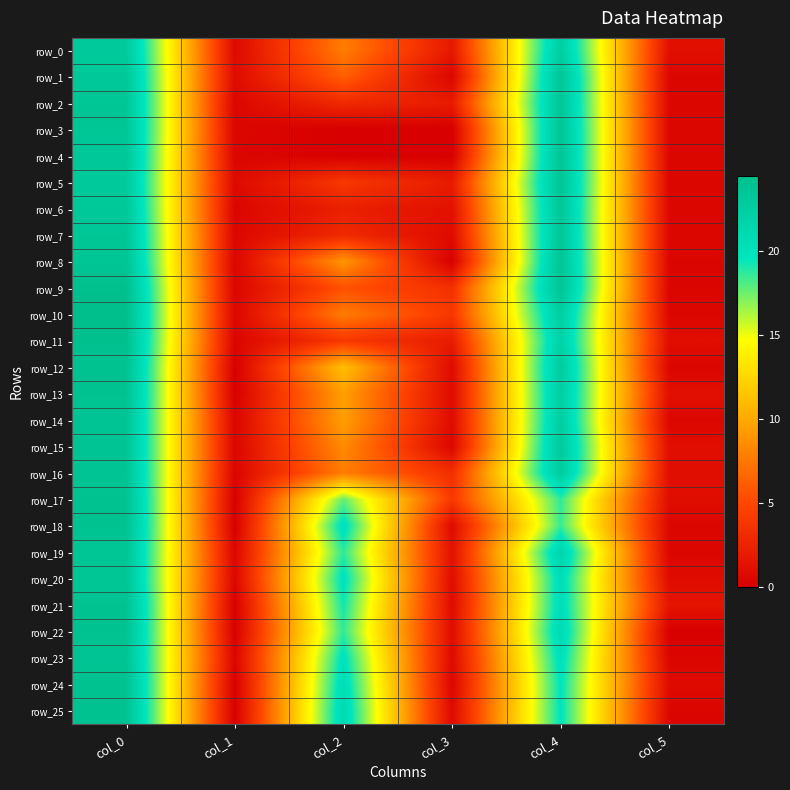

At which label does row_8 reach its peak?

col_4